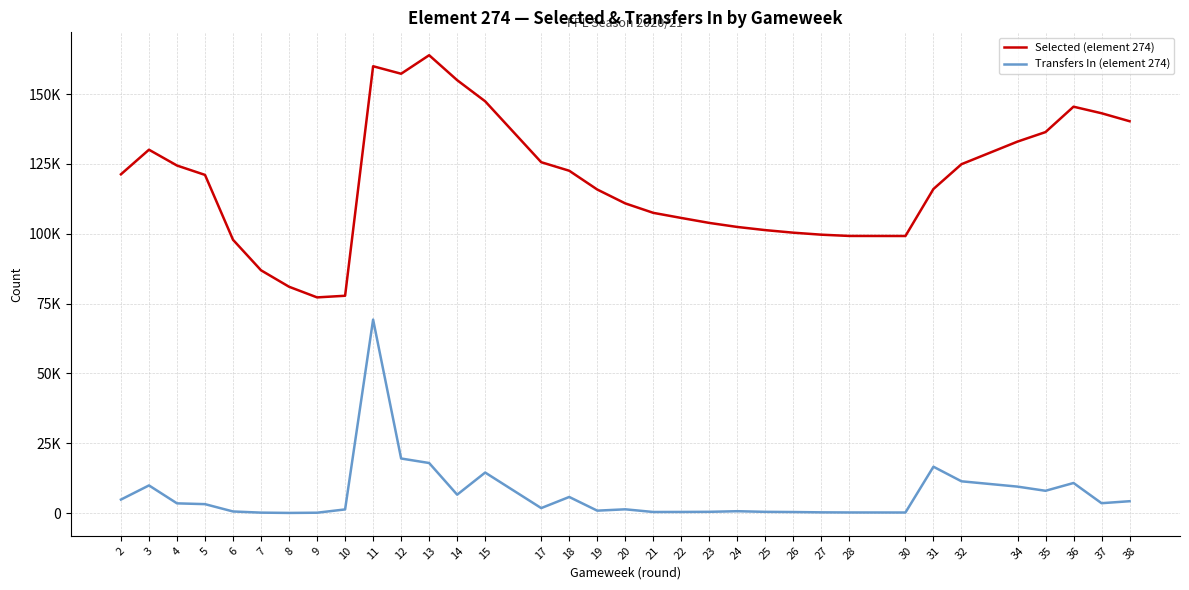

Reading right to left, list all the values displayed in this chart.

Selected (element 274): 38=140291	37=143147	36=145493	35=136402	34=132999	32=124907	31=116030	30=99202	28=99223	27=99674	26=100391	25=101308	24=102440	23=103887	22=105663	21=107494	20=110878	19=115845	18=122564	17=125622	15=147420	14=154988	13=163919	12=157288	11=159976	10=77813	9=77229	8=81038	7=86926	6=97846	5=121074	4=124430	3=130092	2=121294
Transfers In (element 274): 38=4267	37=3557	36=10790	35=8001	34=9494	32=11395	31=16614	30=221	28=237	27=281	26=395	25=463	24=689	23=471	22=427	21=410	20=1370	19=887	18=5789	17=1807	15=14530	14=6608	13=17943	12=19555	11=69283	10=1329	9=151	8=75	7=179	6=595	5=3220	4=3502	3=9921	2=4856